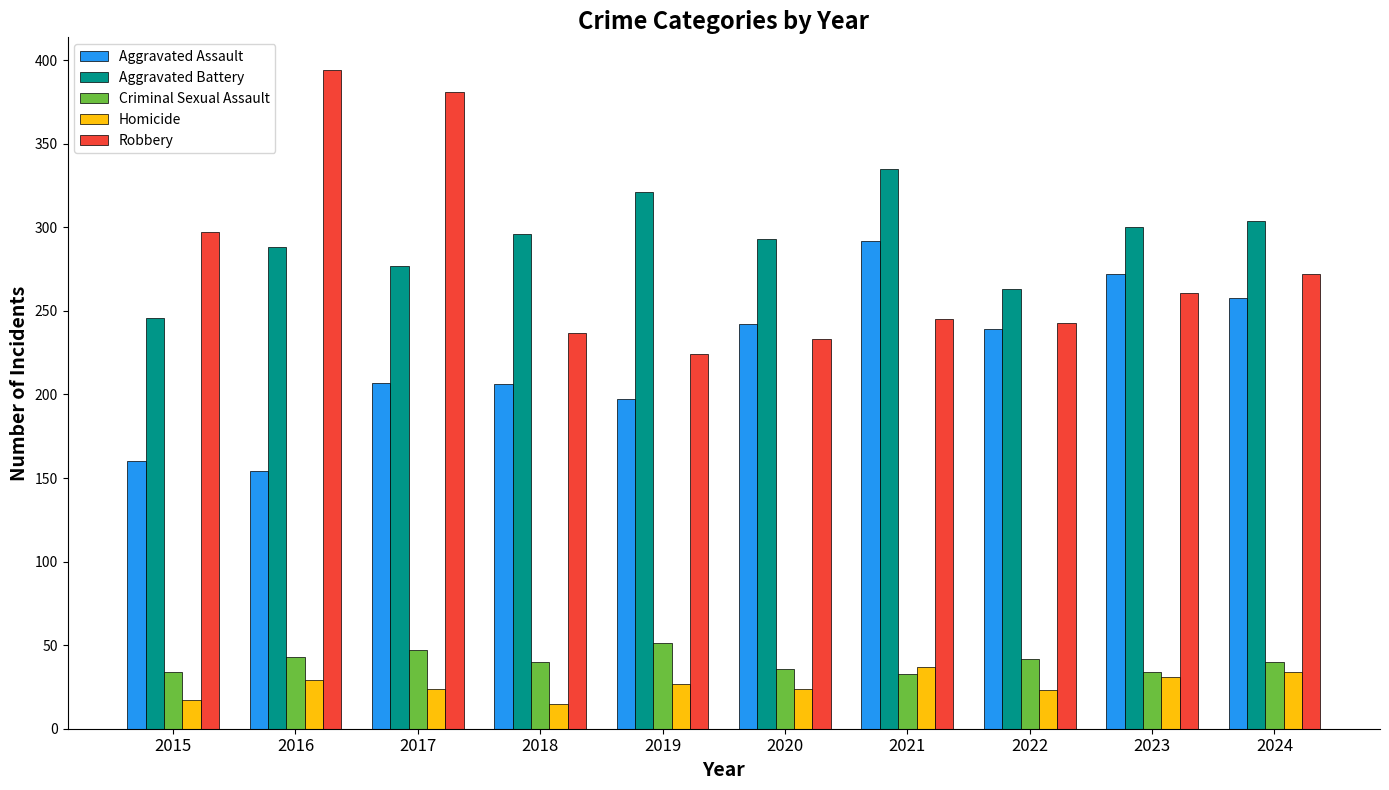

Read the Aggravated Battery value at 2022.

263